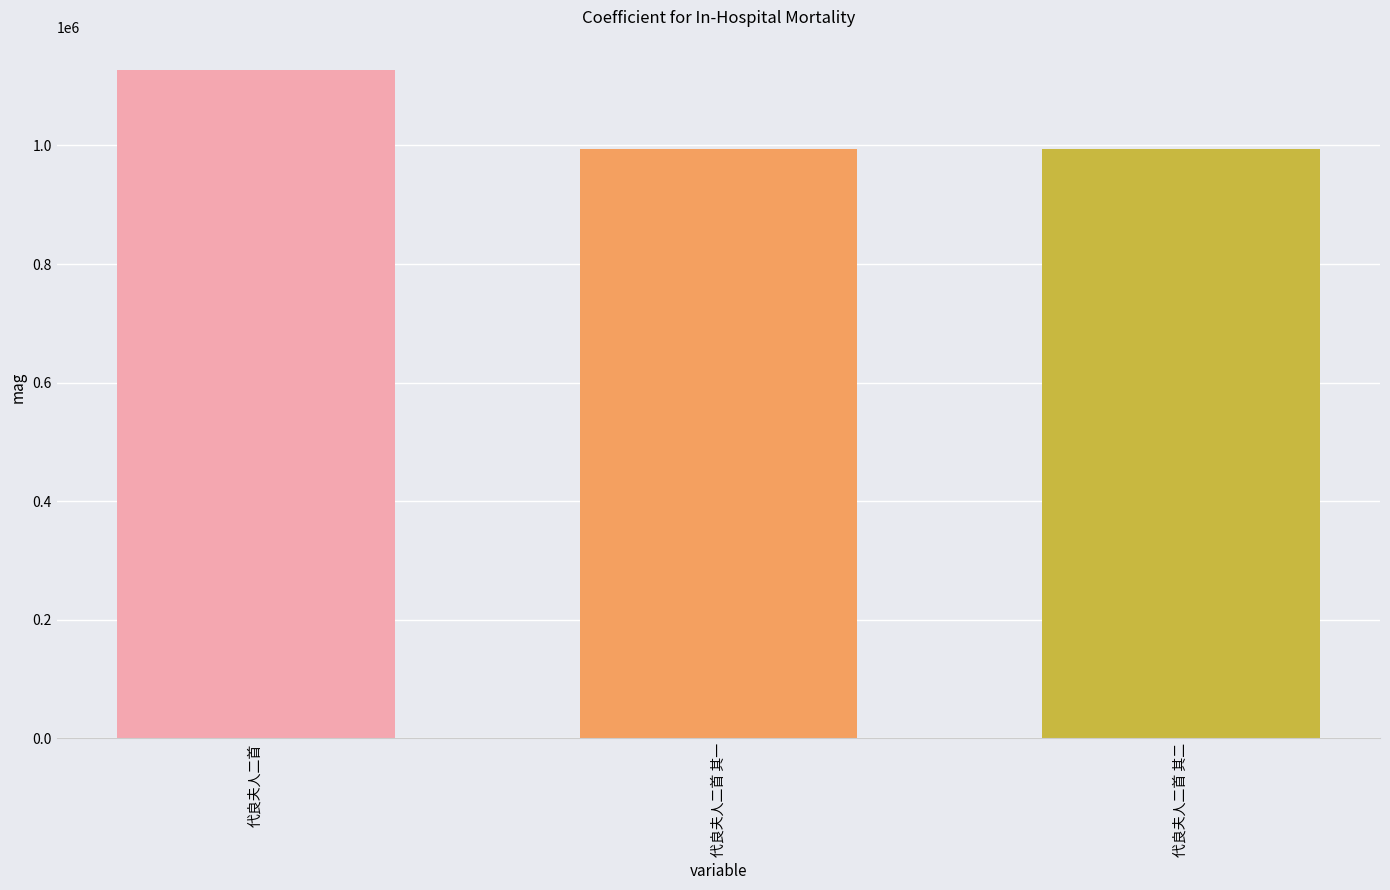

Which has a higher value, 代良夫人二首 or 代良夫人二首 其一?

代良夫人二首